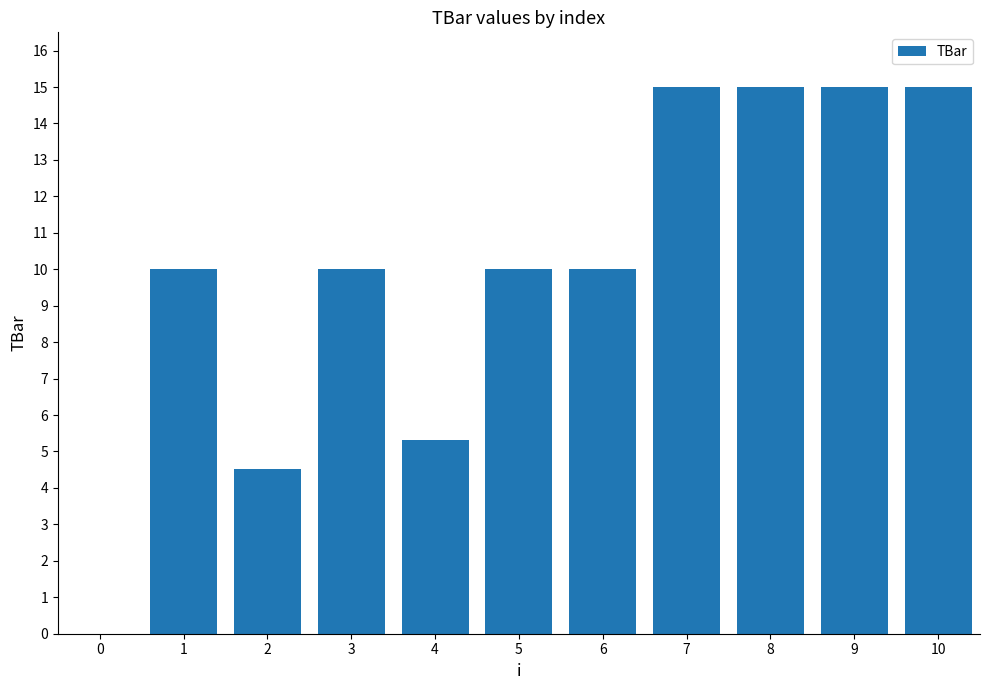

How many values are above zero?

10